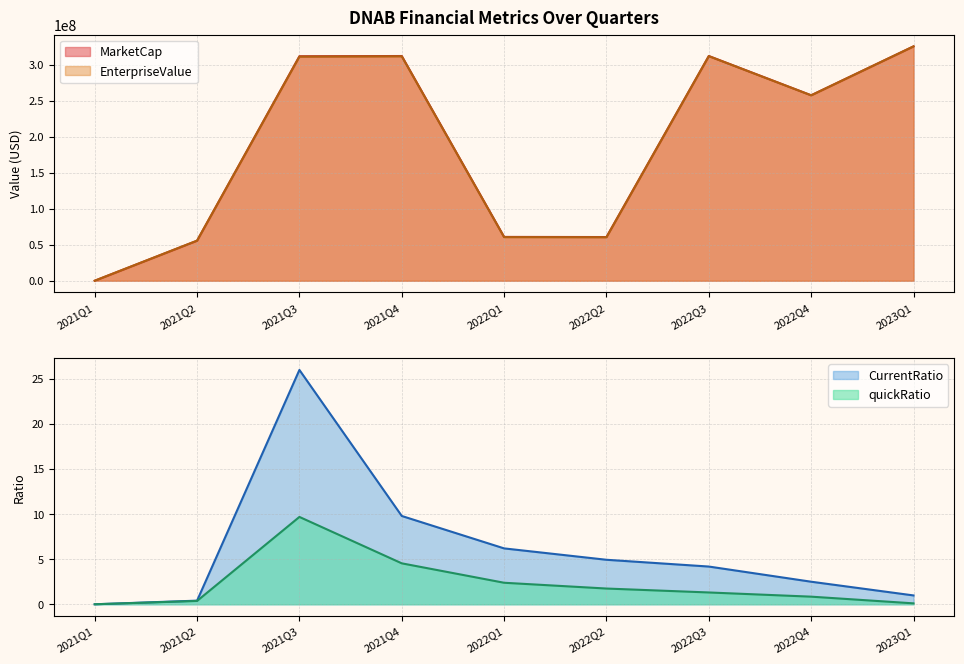

Where does the MarketCap series first go above 257938400?

2021Q3